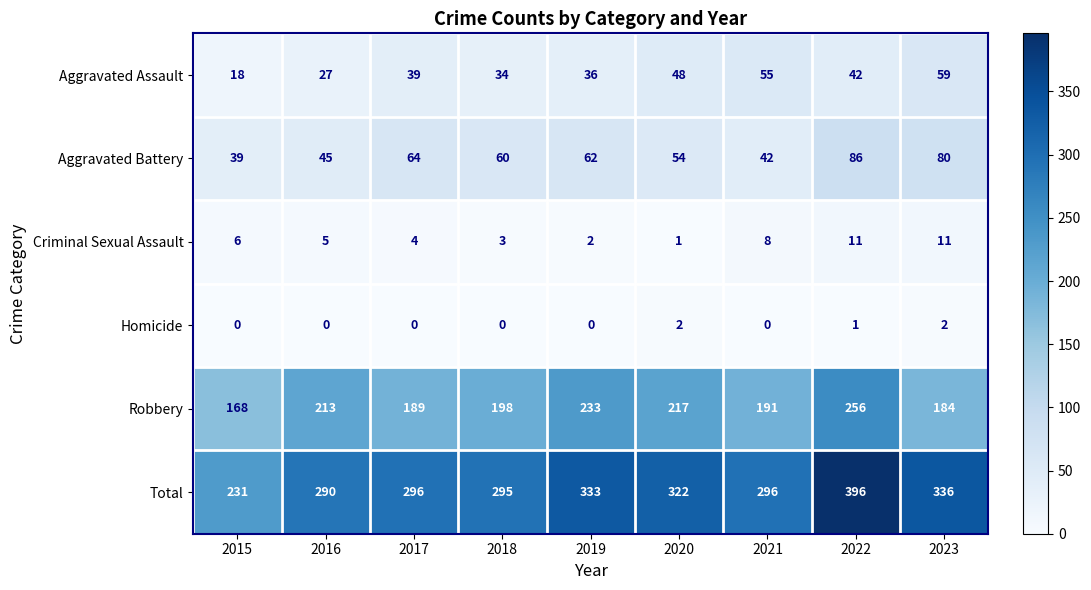

True or false: Homicide has a value of -1 at 2018.

False